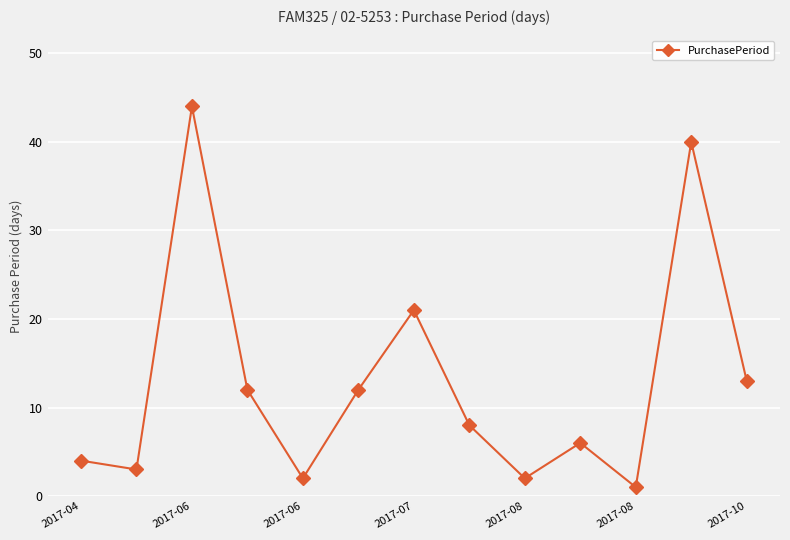

What is the greatest value displayed?

44